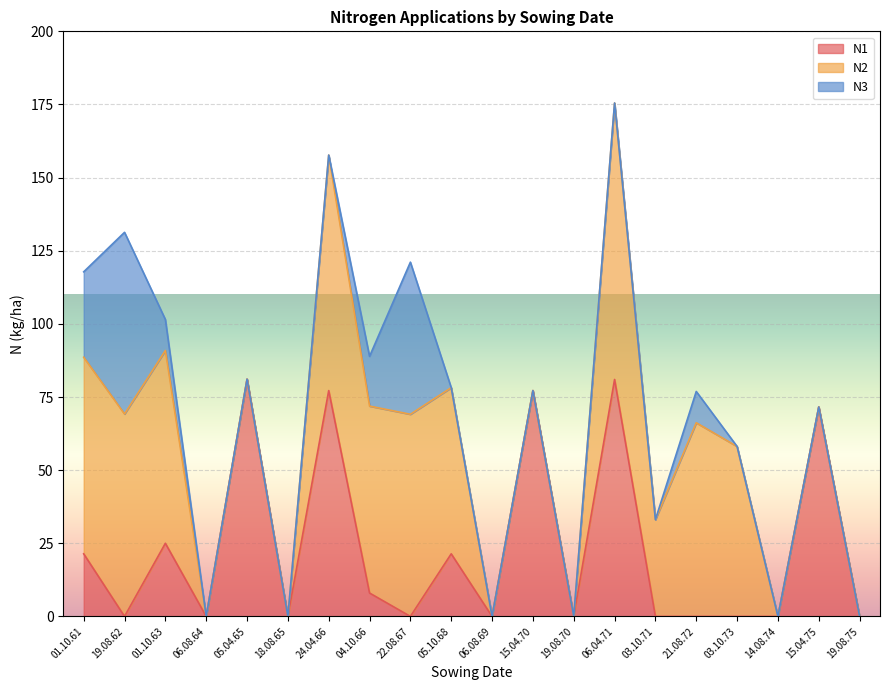

Reading right to left, what are all the values shown in this chart?

N1: 0.0	71.6	0.0	0.0	0.0	0.0	81.0	0.0	77.2	0.0	21.4	0.0	8.0	77.2	0.0	81.1	0.0	25.0	0.0	21.4
N2: 0.0	0.0	0.0	58.1	66.2	33.1	94.5	0.0	0.0	0.0	56.8	69.1	63.9	80.5	0.0	0.0	0.0	65.9	69.2	67.2
N3: 0.0	0.0	0.0	0.0	10.7	0.0	0.0	0.0	0.0	0.0	0.0	52.0	17.0	0.0	0.0	0.0	0.0	10.6	62.1	29.2